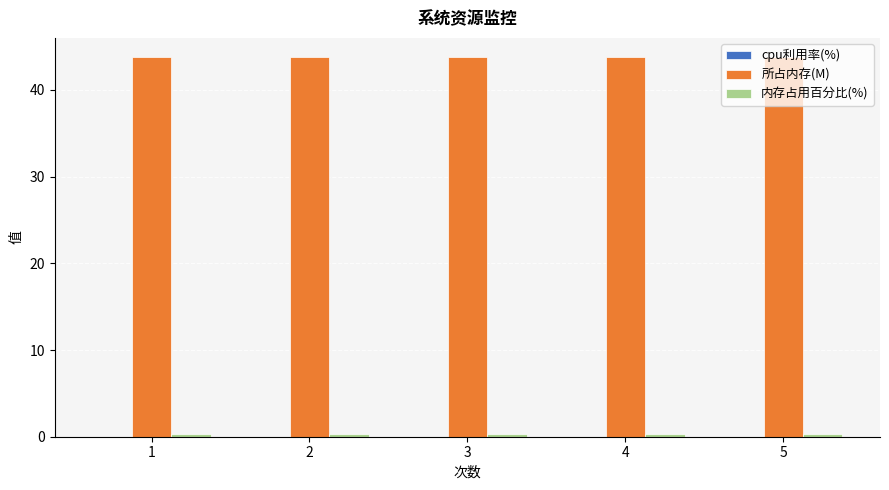

Which series has the largest total across all categories?

所占内存(M)